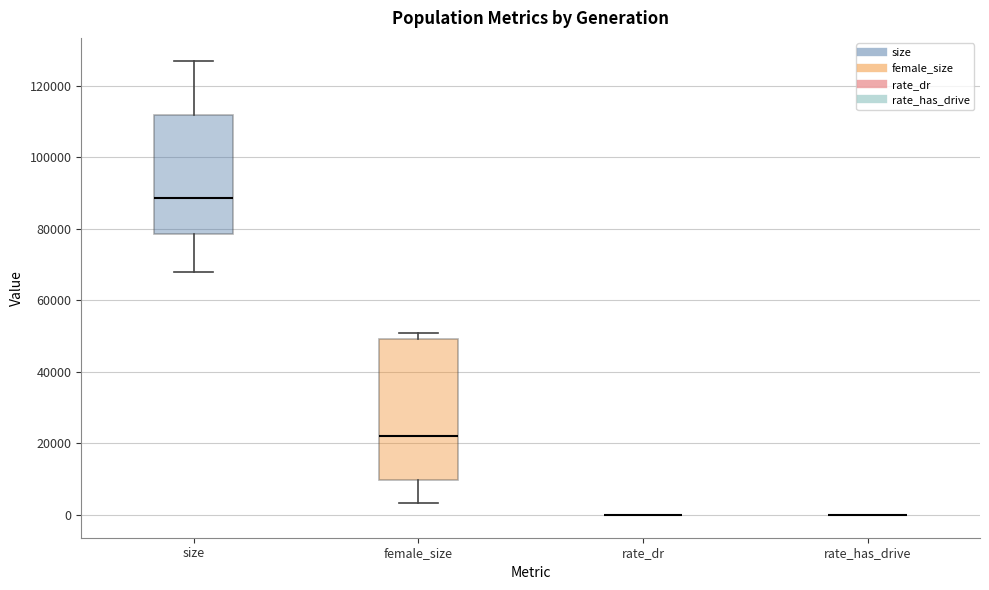

Reading left to right, read every box against the y-axis: the position of its median line, the range the box covers, and the ends of its whiskers. The values are not printed on the chart, so give them approximately, as read against the axis.

size: median 88000, box 78000 to 112000, whiskers 68000 to 128000
female_size: median 22000, box 10000 to 50000, whiskers 4000 to 50000 (just above the box's upper edge)
rate_dr: box collapsed to a line at 0, whiskers 0 to 0
rate_has_drive: box collapsed to a line at 0, whiskers 0 to 0